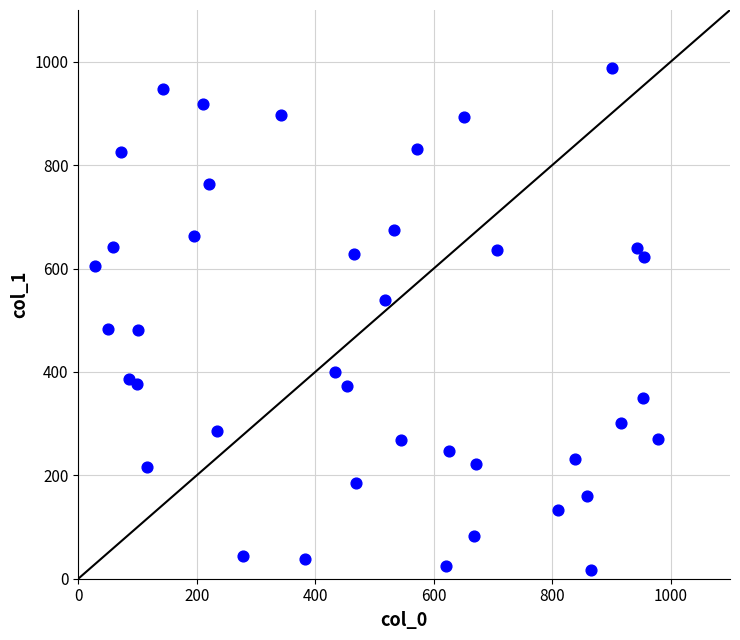

What is the range of Y values (max minus min)?

970.7